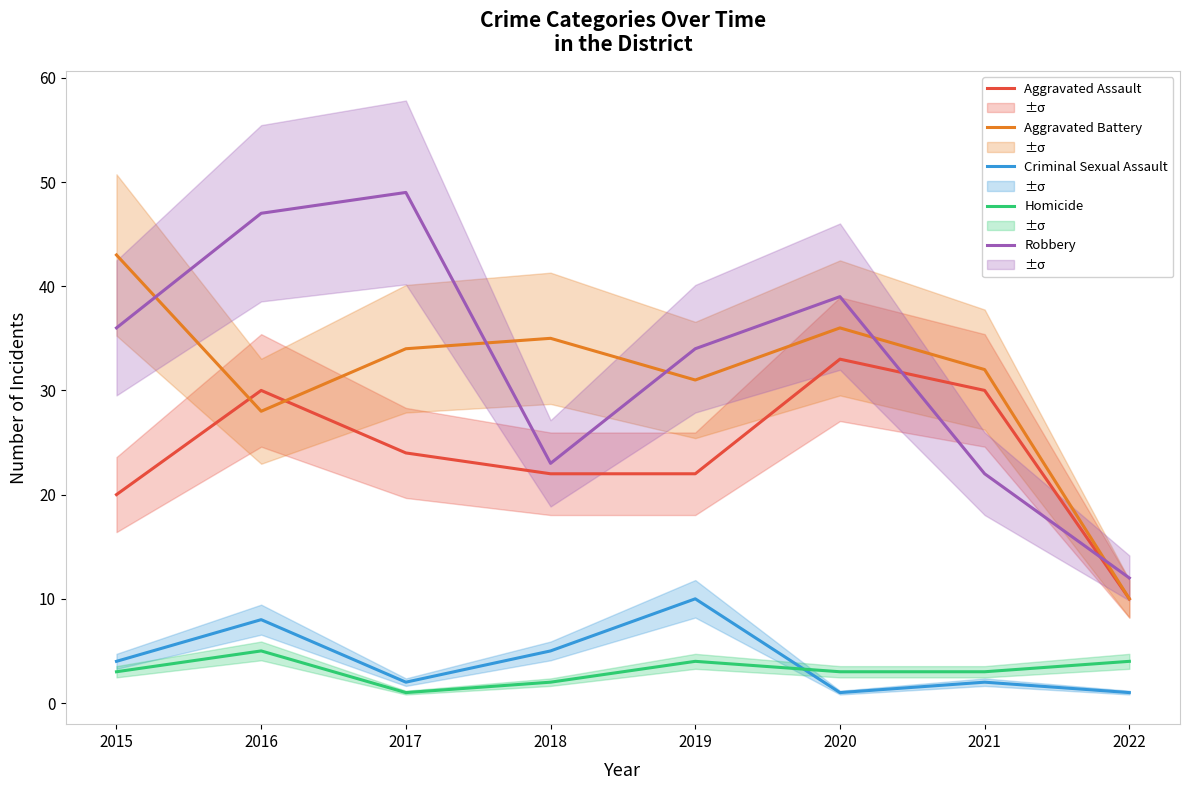

What is the difference between the highest and lowest values at 2015?

40